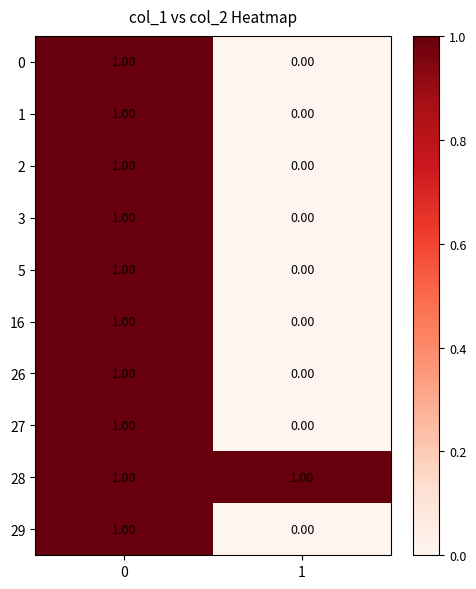

Is the value of 27 at 0 greater than the value of 29 at 1?

Yes